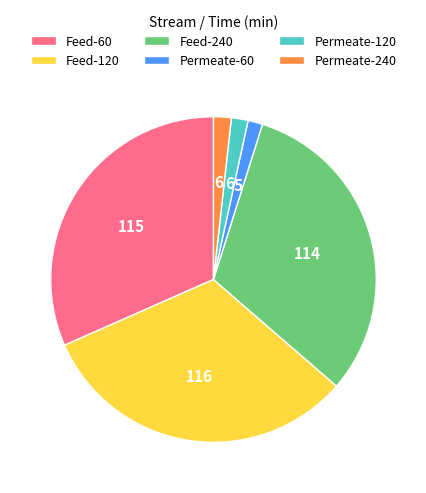

The Feed-240 slice represents 31% of the pie. True or false?

True